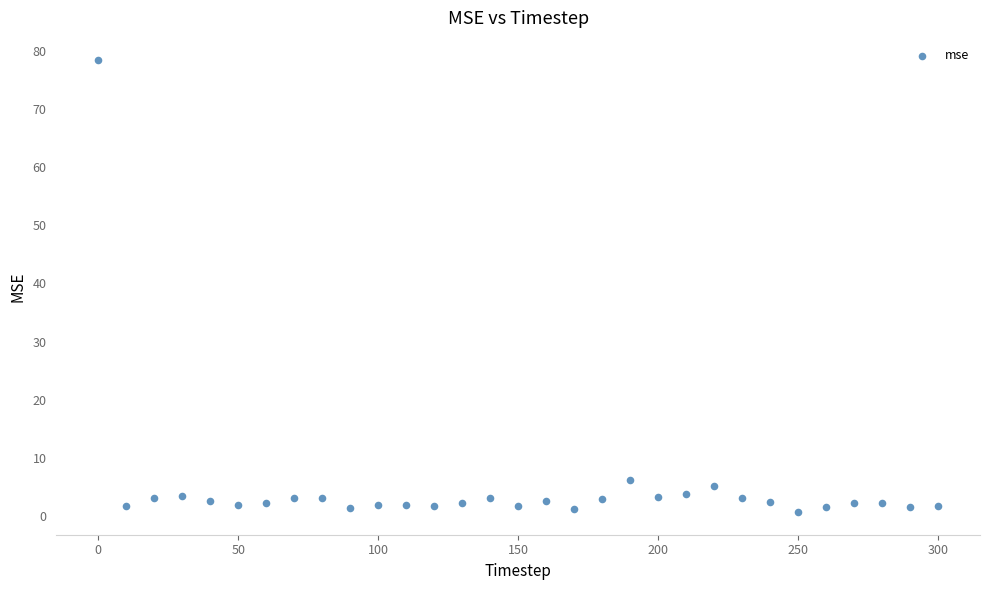

What Y value in the scatter plot is closest to 39?

6.1